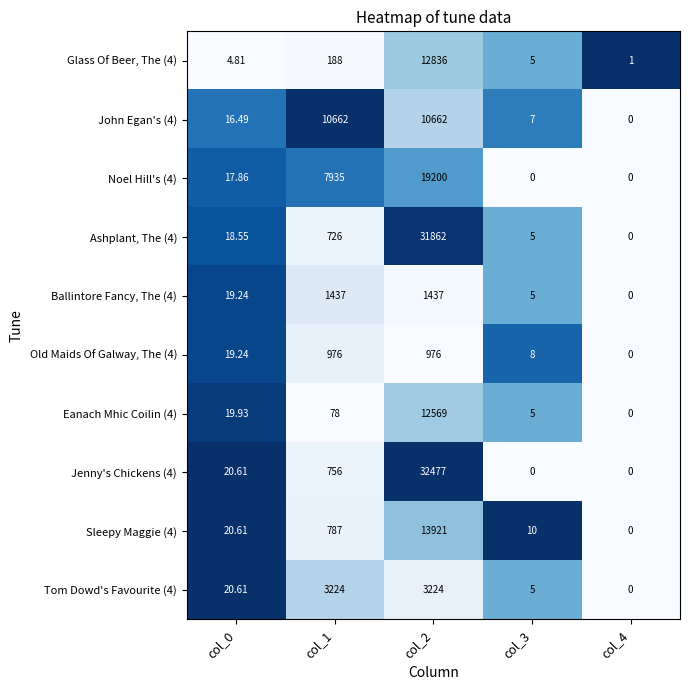

How many data points in John Egan's (4) are less than 16?

2